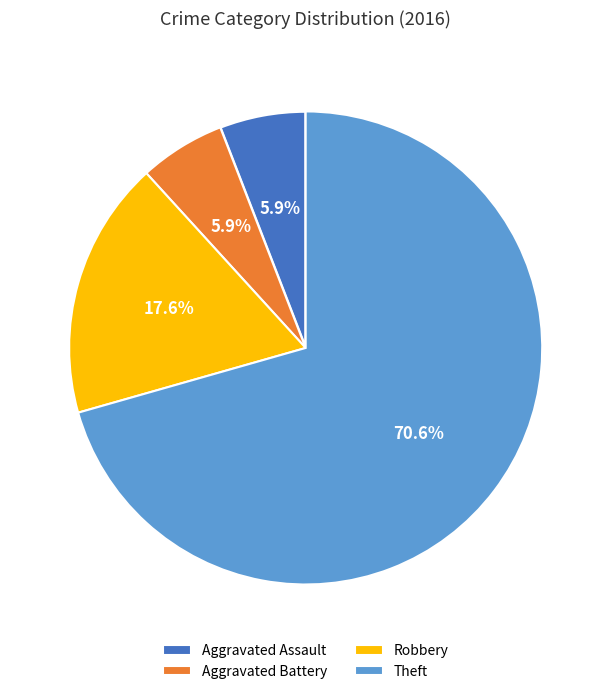

Combined, what portion of the pie is Robbery and Theft?

88.2%